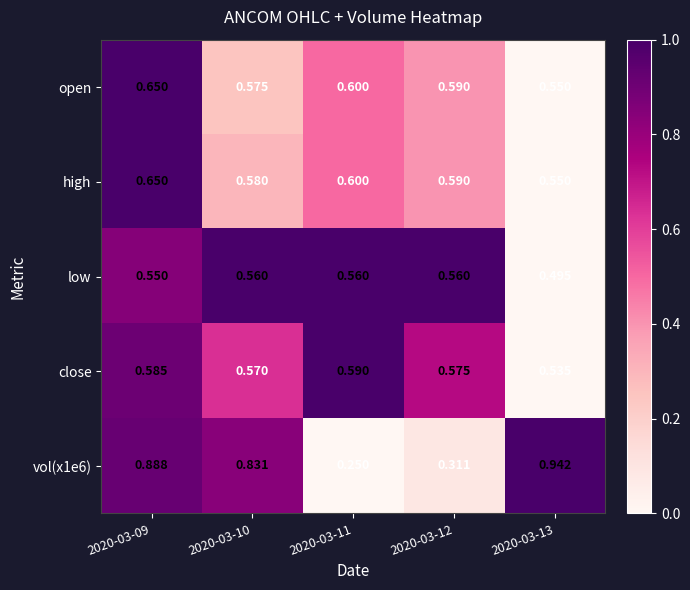

How many series are shown in this chart?

5